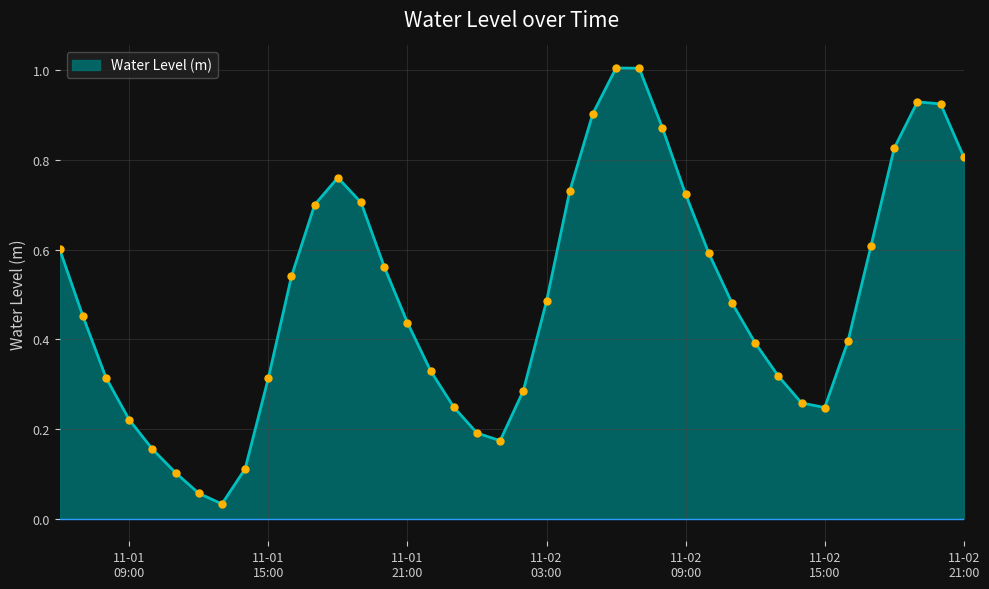

What is the difference between the maximum and minimum values?

1.0